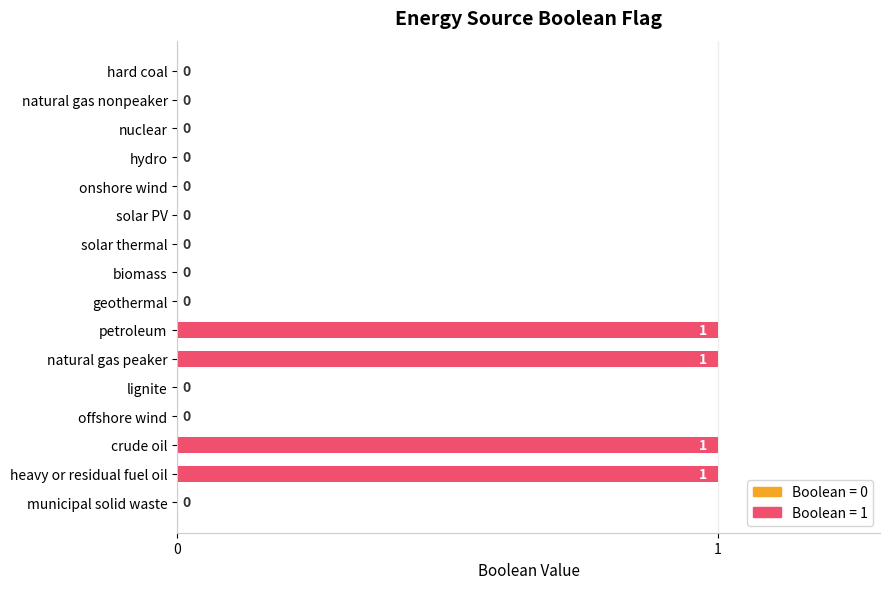

Does the chart contain stacked bars?

No